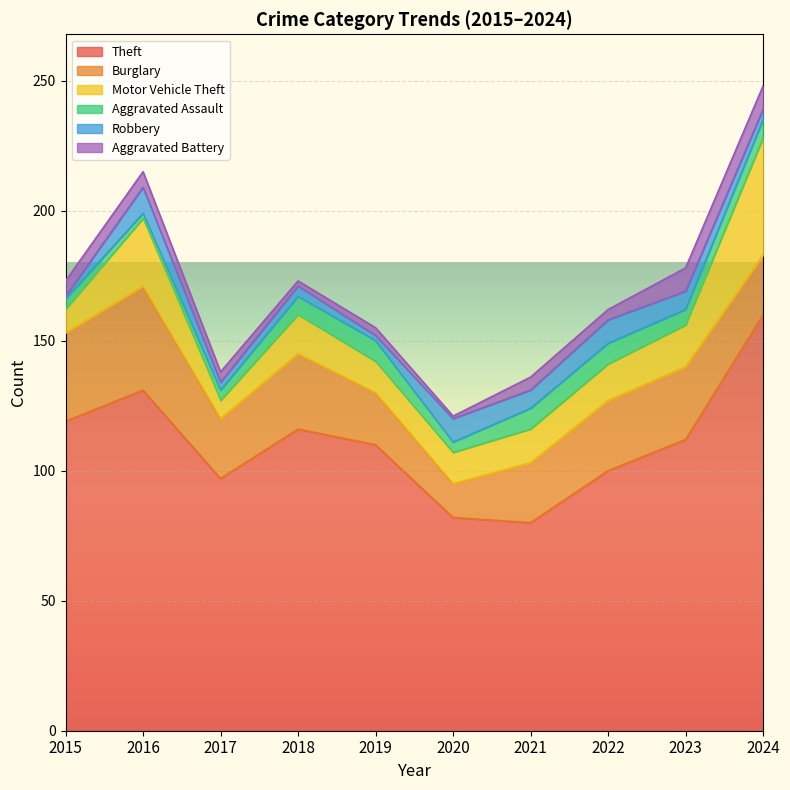

Which series has the largest total across all categories?

Theft